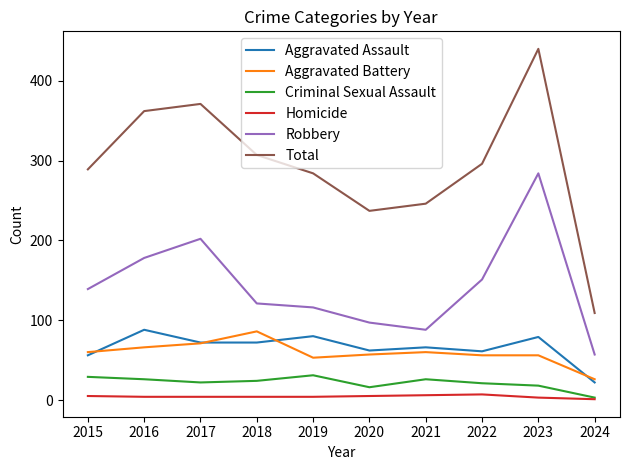

At which category is the sum across all series the highest?

2023